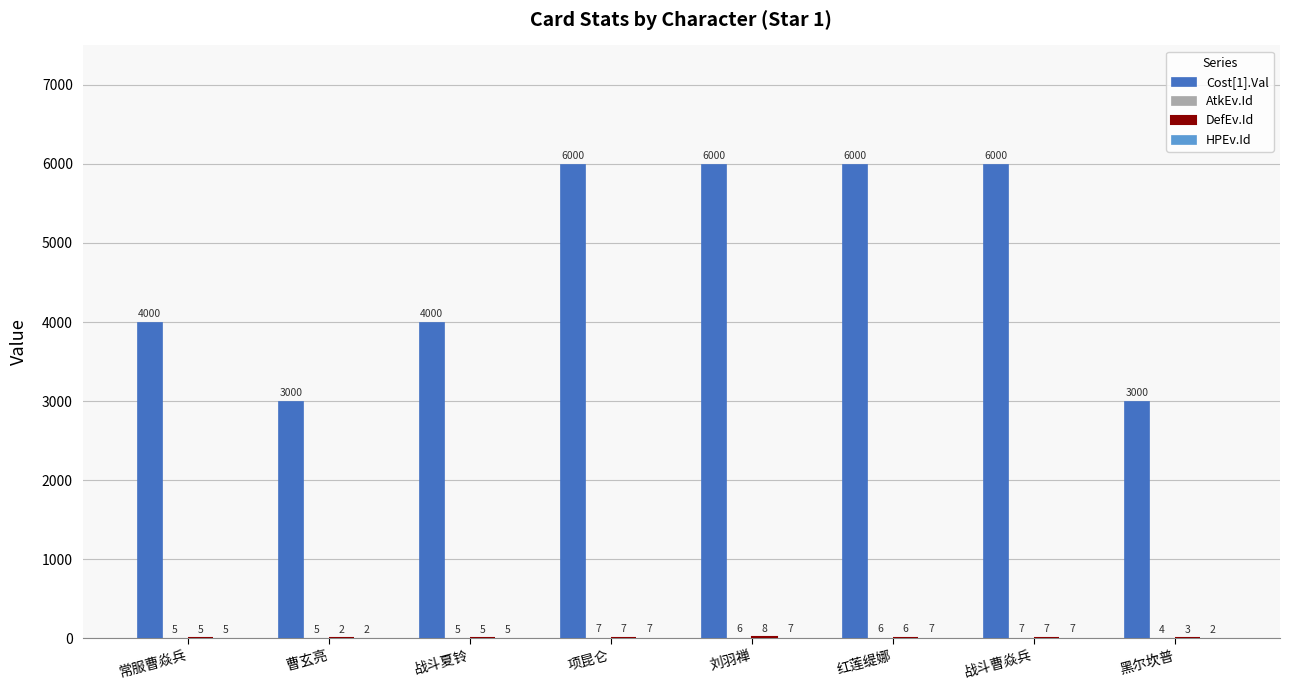

Which series changed the most between 常服曹焱兵 and 黑尔坎普?

Cost[1].Val